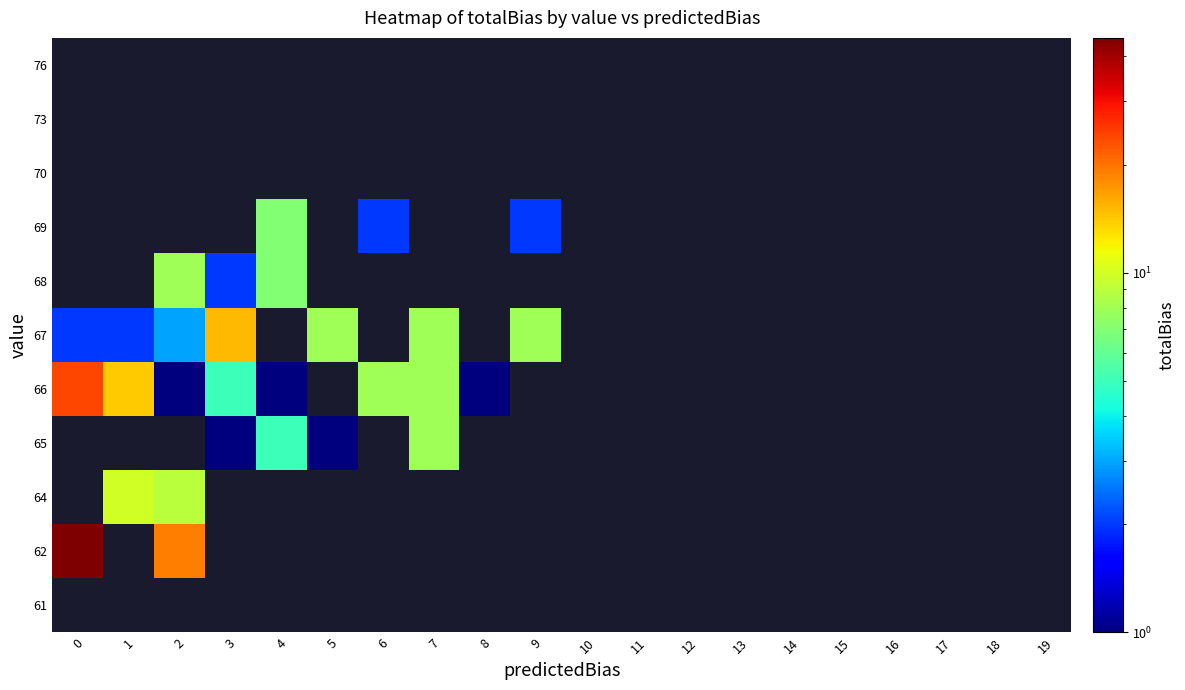

Which label corresponds to the smallest value in the chart?

3